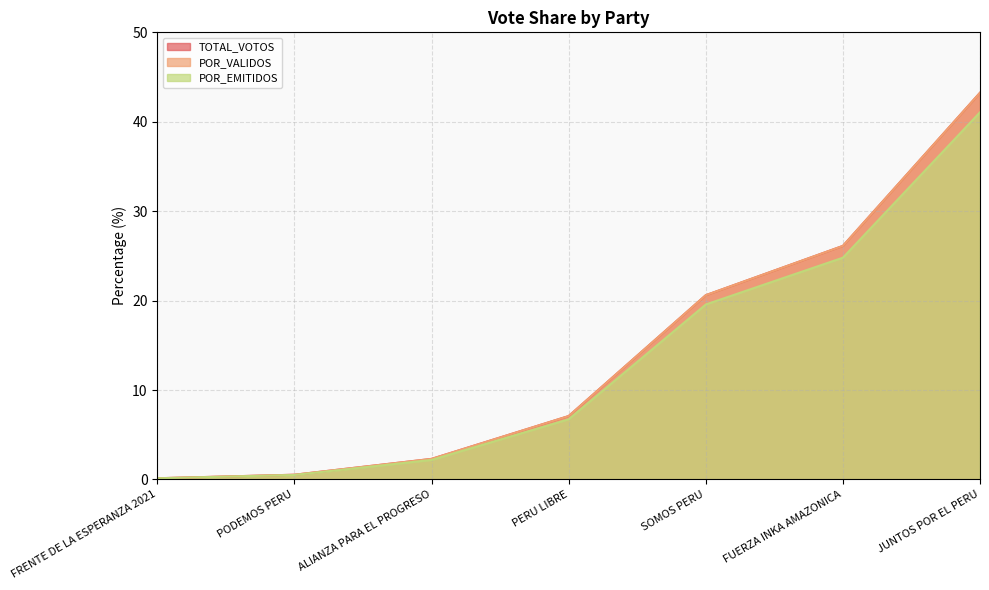

The POR_VALIDOS series shows 4.1 at ALIANZA PARA EL PROGRESO. True or false?

False